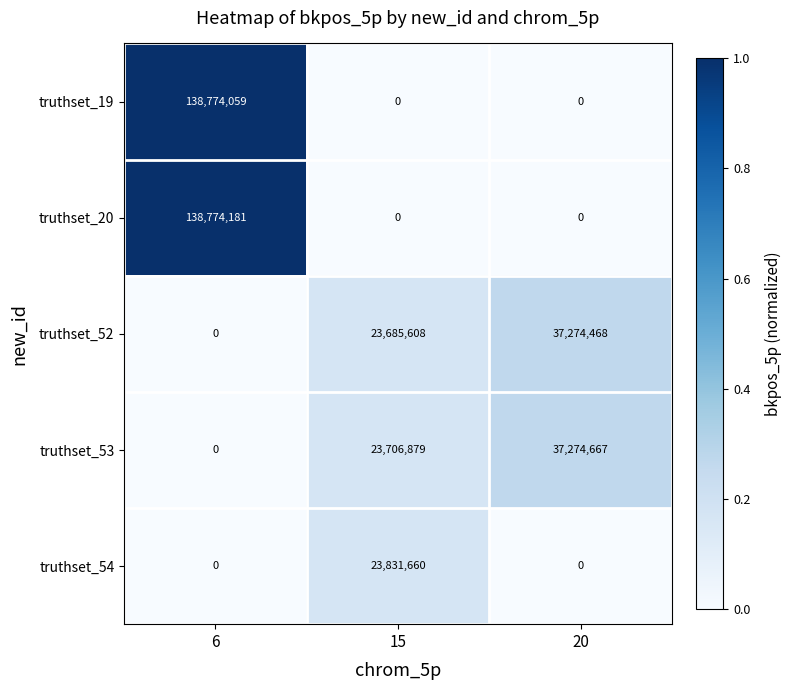

How many truthset_19 values are between 0 and 138774059?

3